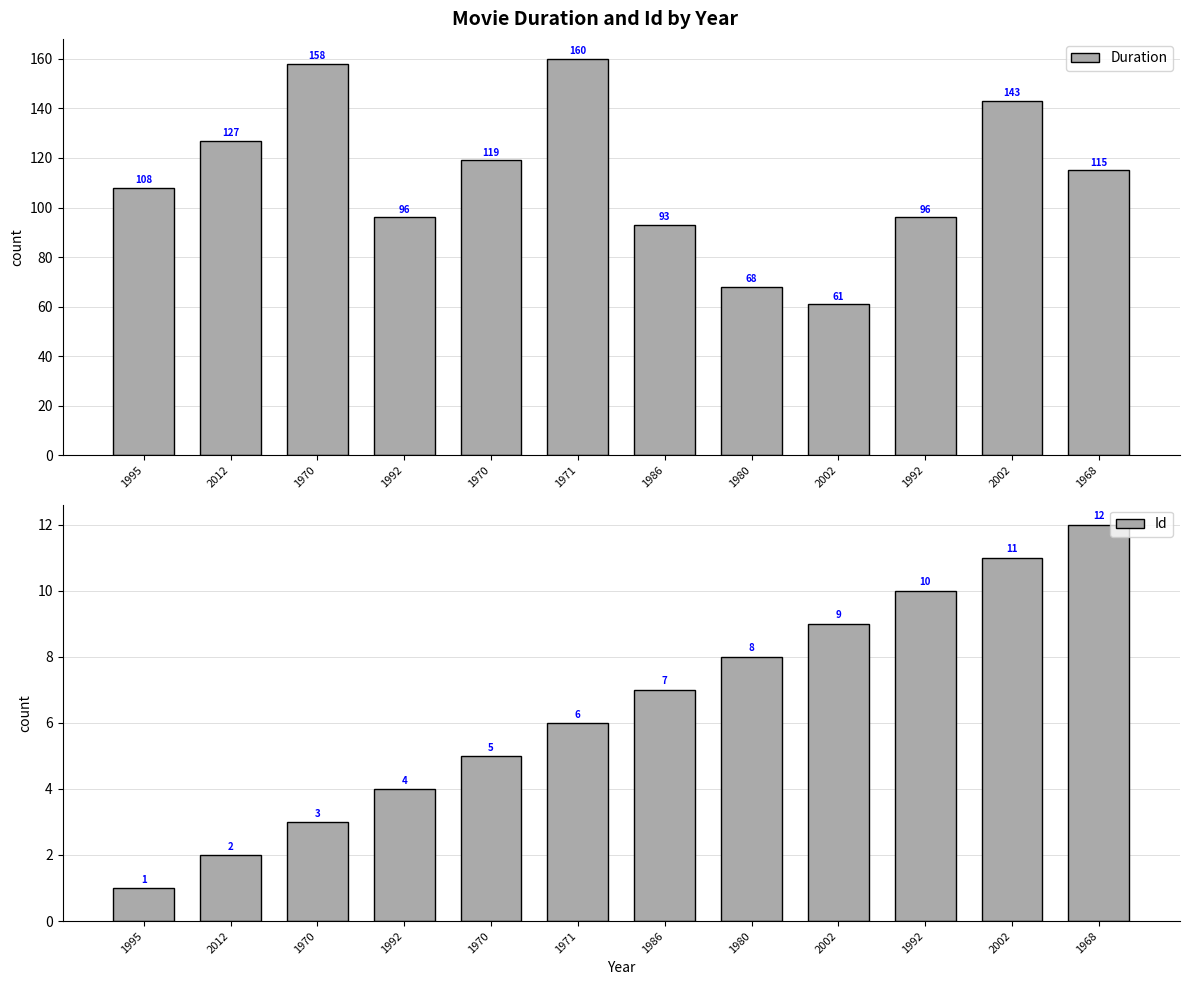

What is the average value of the Id series?

6